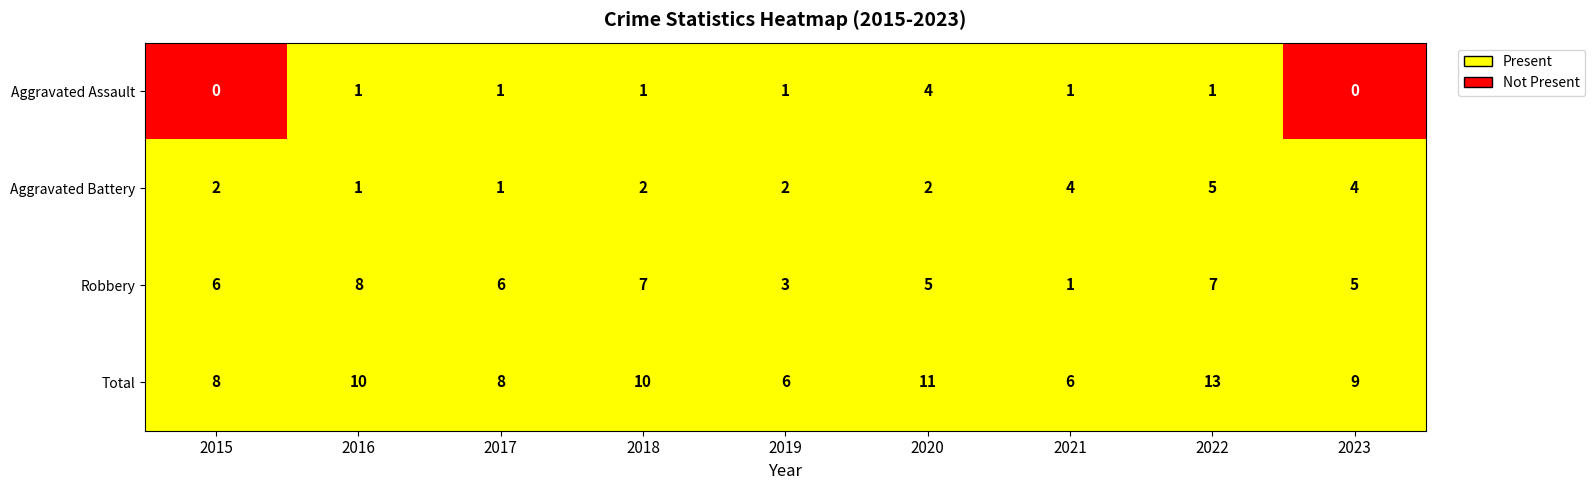

What is the difference between the highest and lowest values at 2016?

9